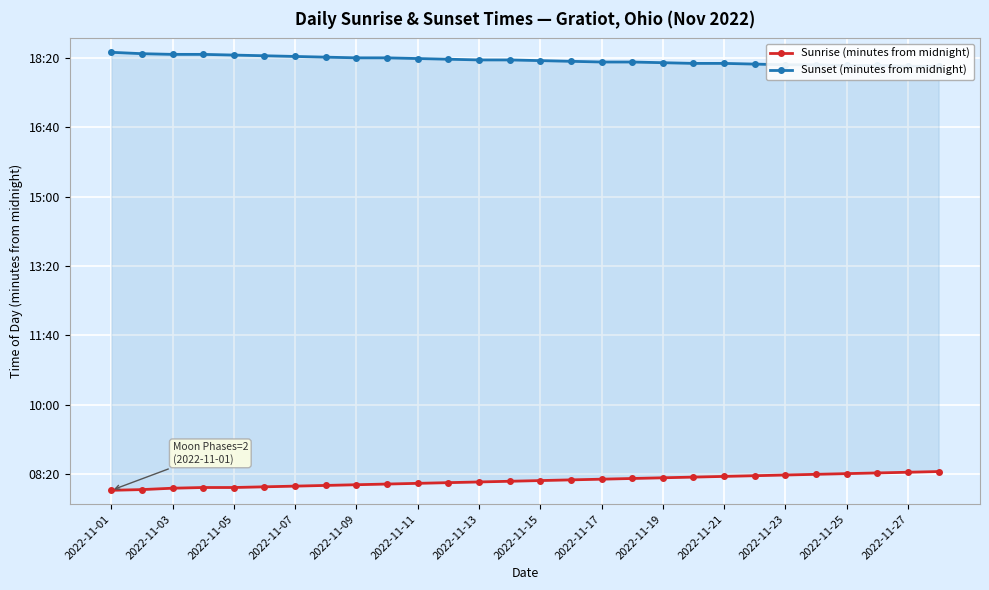

Reading right to left, transcribe all the data shown in this chart.

Sunrise (minutes from midnight): 504	503	502	501	500	499	498	497	496	495	494	493	492	491	490	489	488	487	486	485	484	483	482	481	481	480	478	477
Sunset (minutes from midnight): 1088	1088	1089	1089	1090	1090	1091	1092	1092	1093	1094	1094	1095	1096	1097	1097	1098	1099	1100	1100	1101	1102	1103	1104	1105	1105	1106	1108